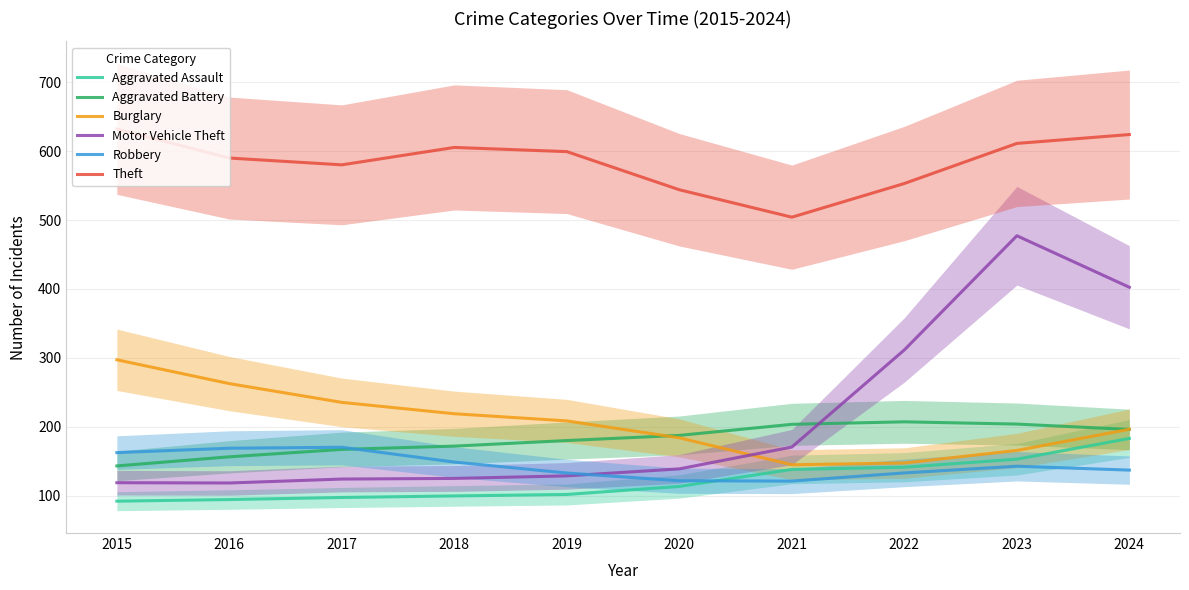

Which label corresponds to the largest value in the chart?

2015